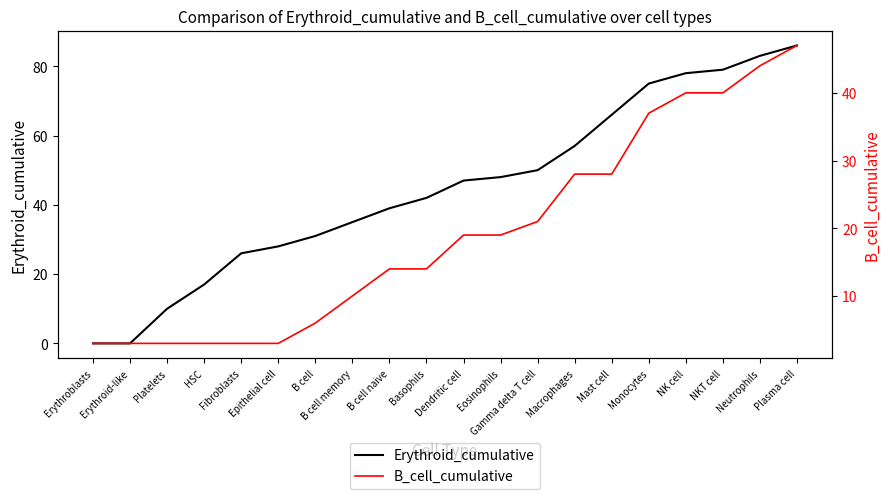

At which label does B_cell_cumulative first exceed 19?

Gamma delta T cell